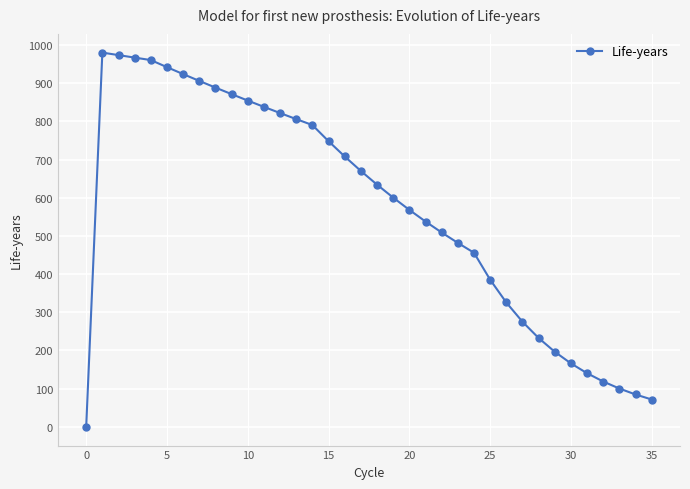

True or false: the data has more than 0 interior local peaks.

True